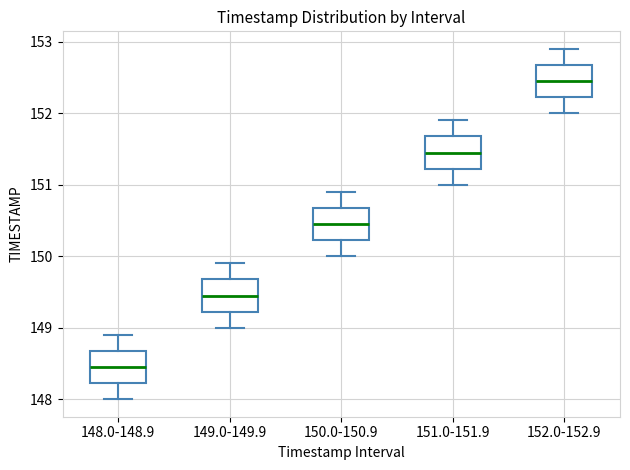

Where is the lower edge of the box for 150.0-150.9 on the y-axis? The values are not printed on the chart, so give them approximately, as read against the axis.

150.2